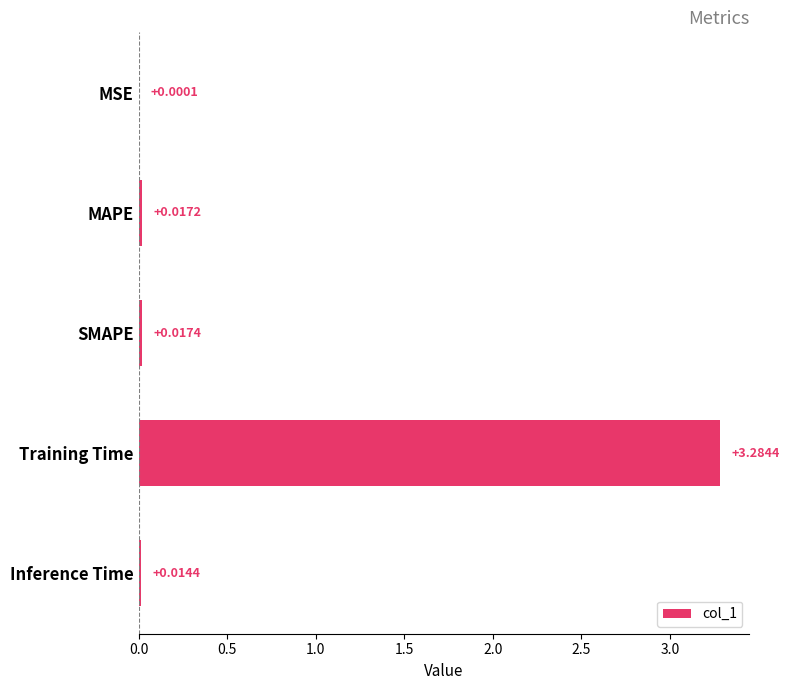

At which label is the value closest to 1?

SMAPE